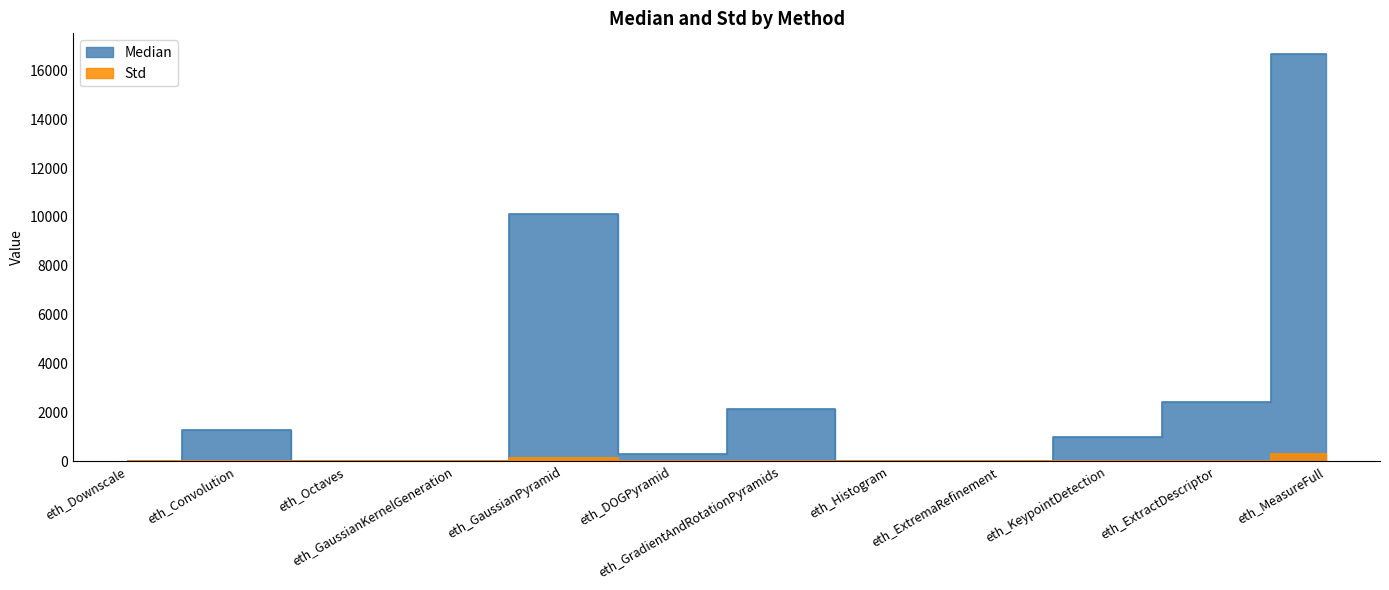

List the labels in order of Std value, largest first.

eth_MeasureFull, eth_GaussianPyramid, eth_GradientAndRotationPyramids, eth_ExtractDescriptor, eth_Convolution, eth_DOGPyramid, eth_KeypointDetection, eth_Downscale, eth_Octaves, eth_GaussianKernelGeneration, eth_Histogram, eth_ExtremaRefinement